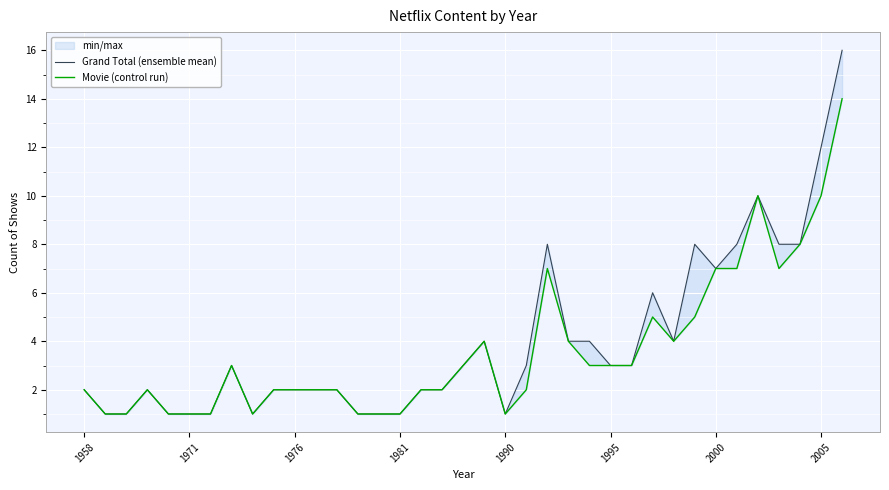

True or false: Grand Total (ensemble mean) and Movie (control run) cross at least once.

False